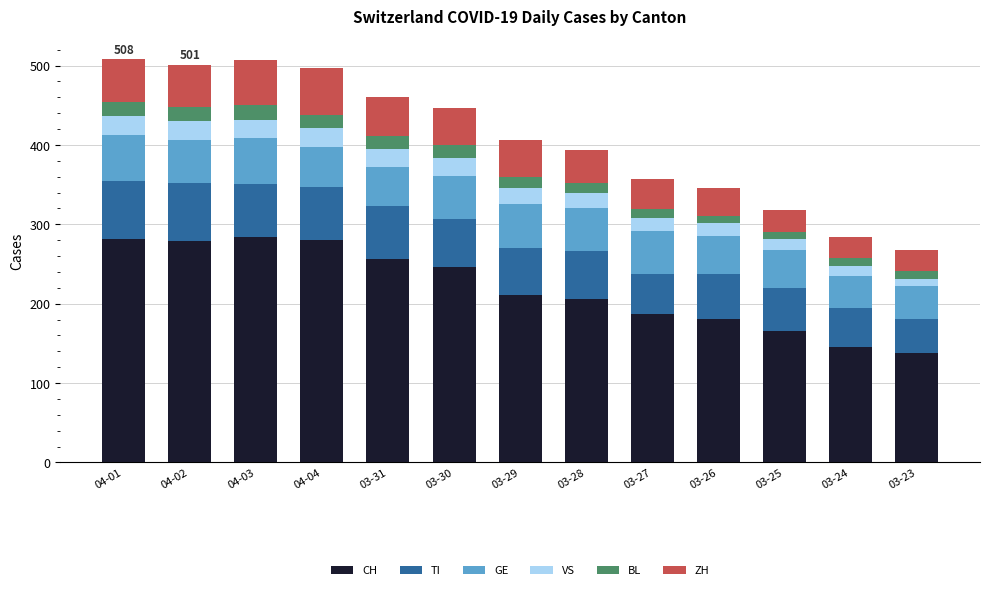

Is it true that CH equals 206 at 03-28?

True